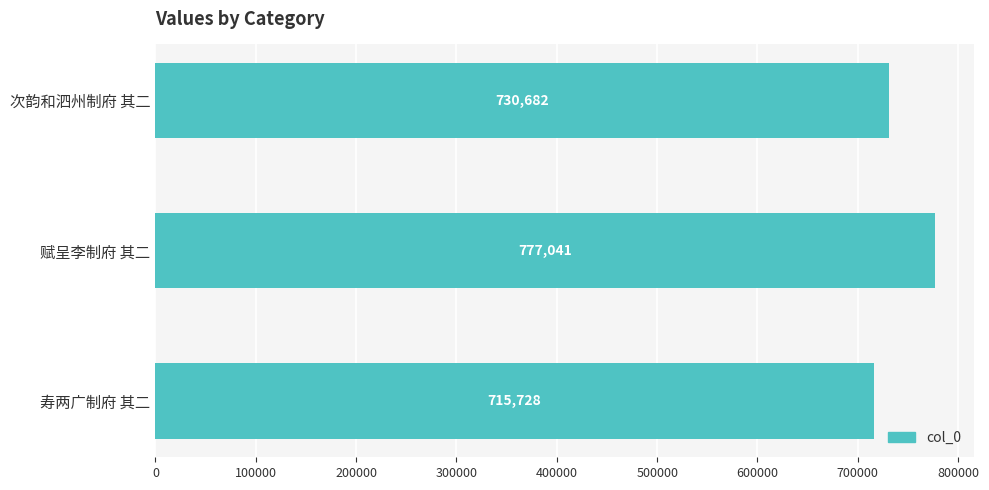

What is the approximate value at 次韵和泗州制府 其二, to the nearest 10?

730680